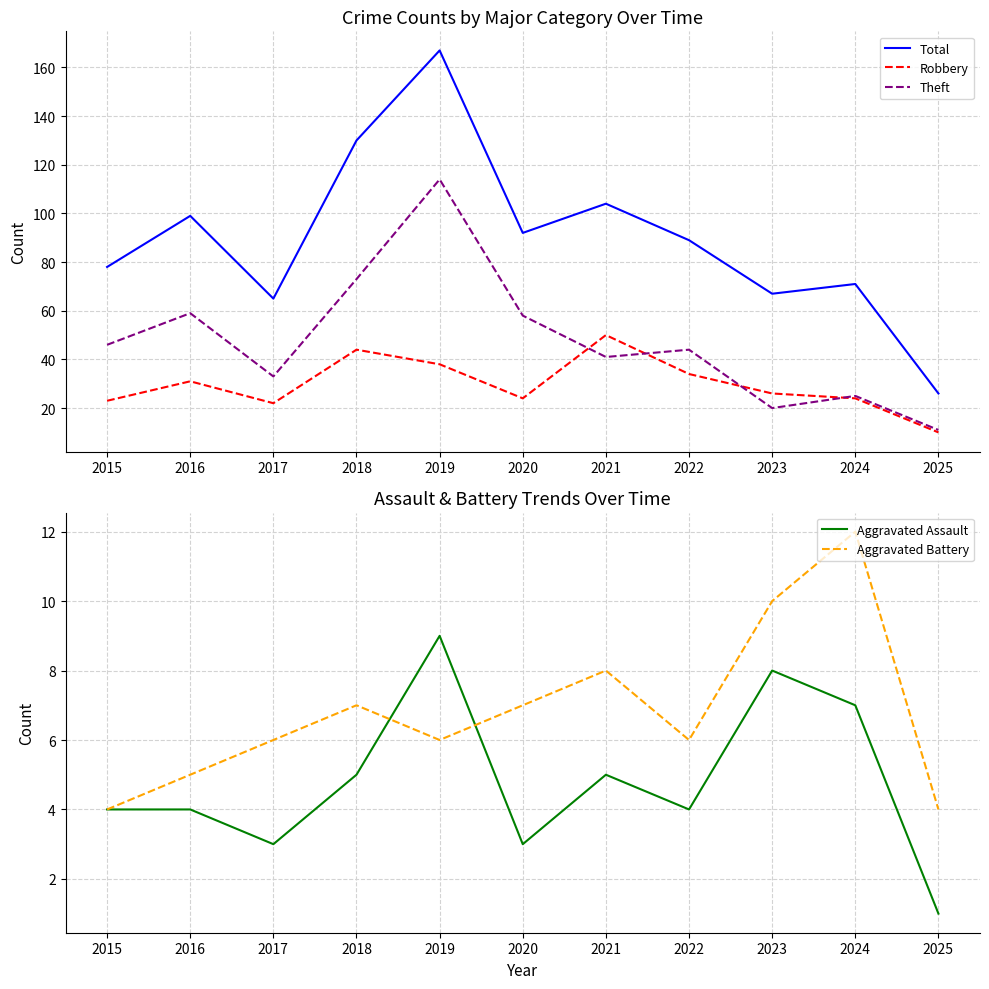

True or false: Theft has more than 2 points higher than both neighbors.

True